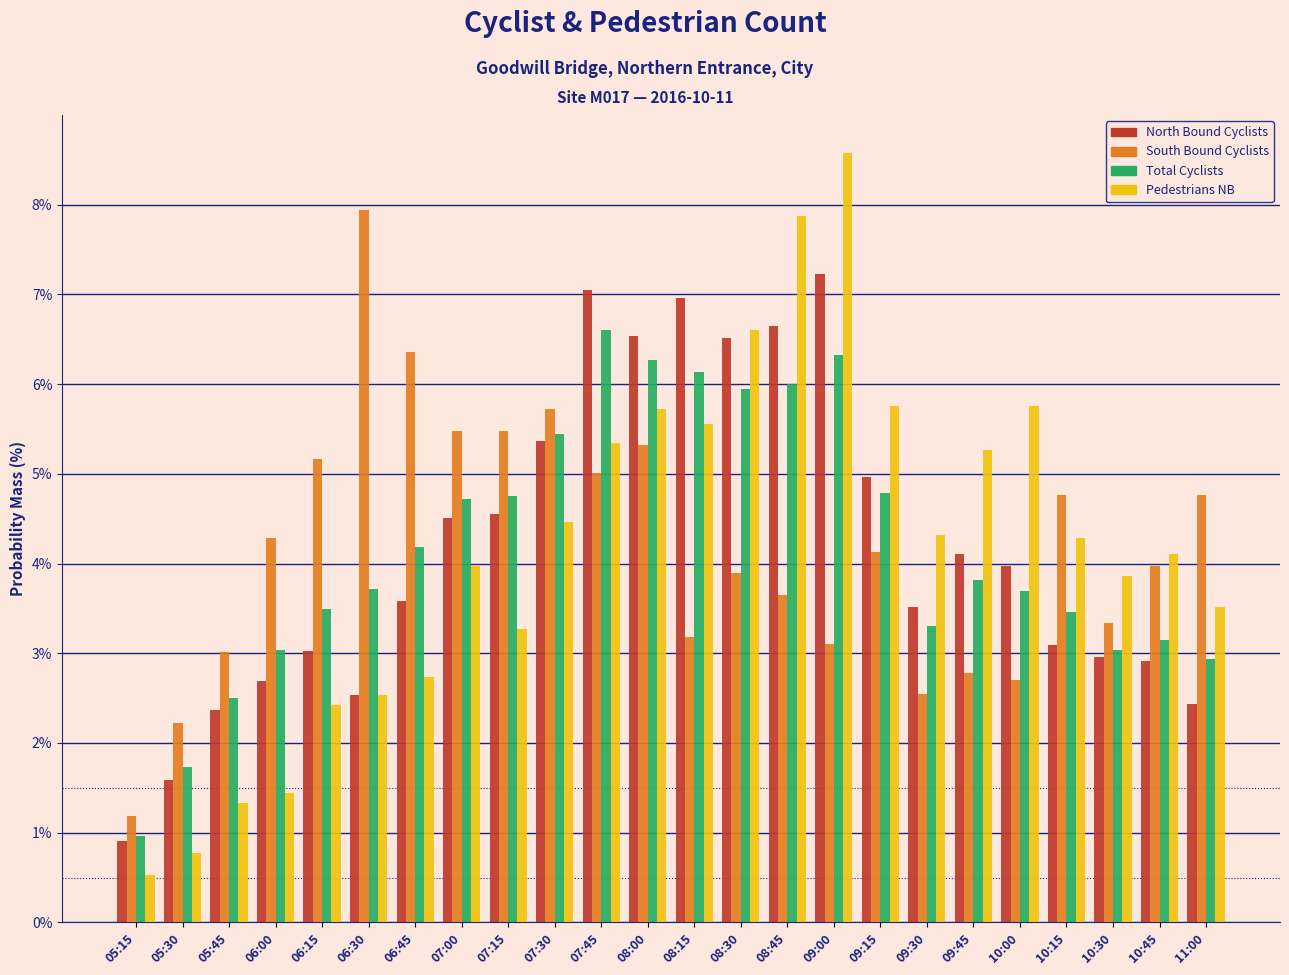

Which series changed the most between 06:30 and 09:00?

Pedestrians NB